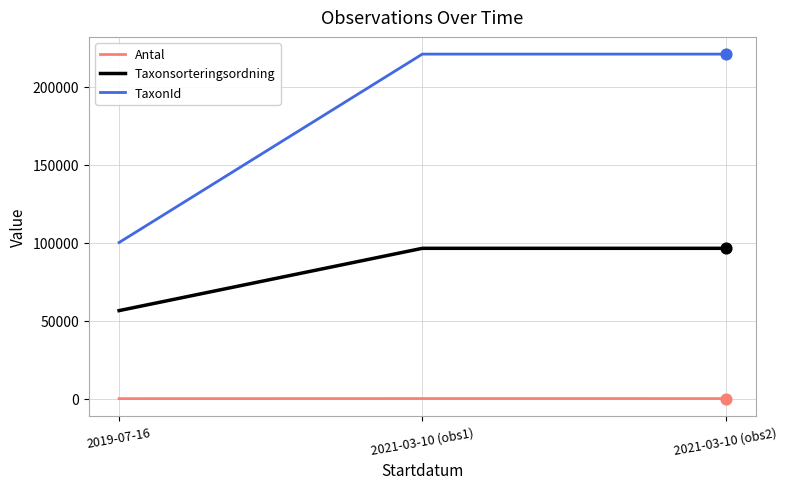

Which series changed the most between 2019-07-16 and 2021-03-10 (obs1)?

TaxonId